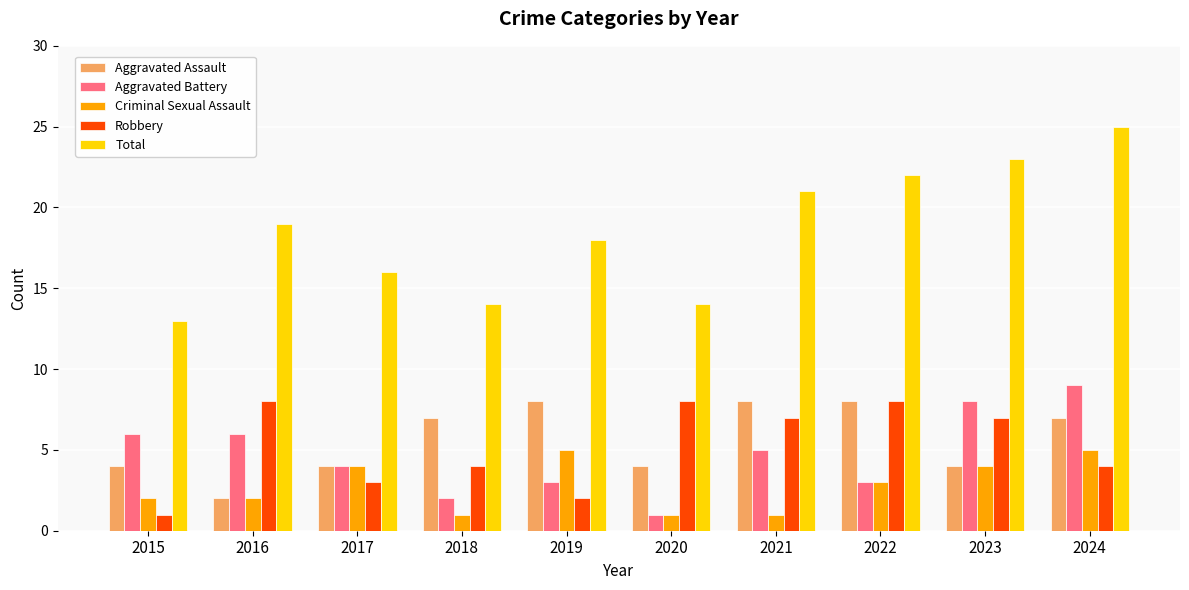

At which label does Aggravated Battery reach its peak?

2024